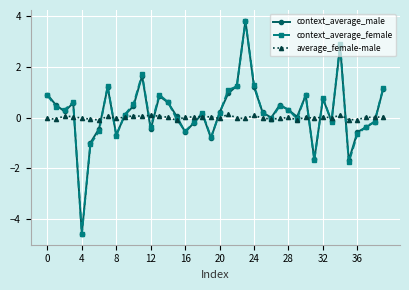

True or false: context_average_male and average_female-male cross at least once.

True